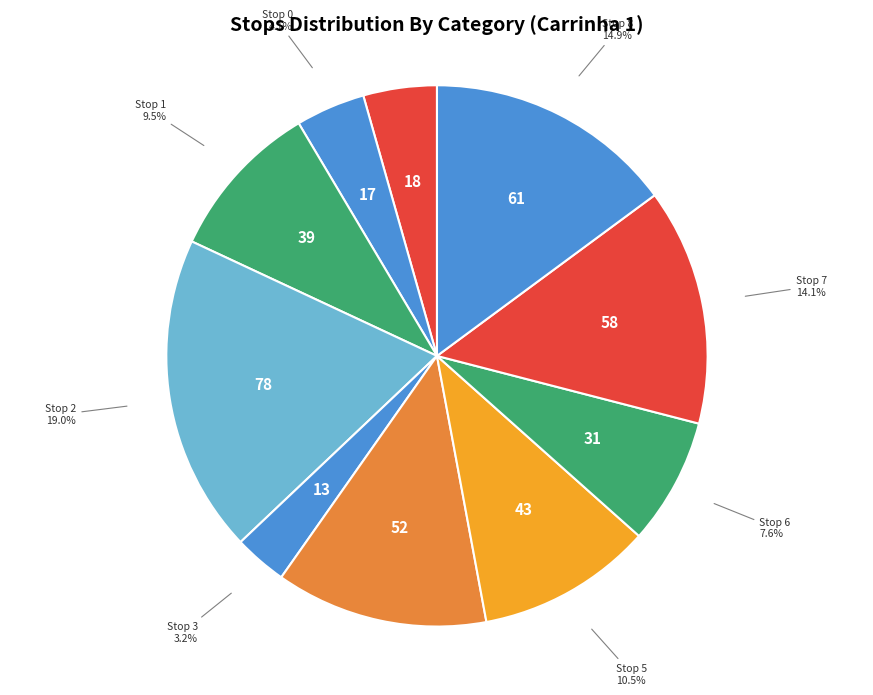

To the nearest percent, what is the difference between the largest and smallest slice percentages?

16%